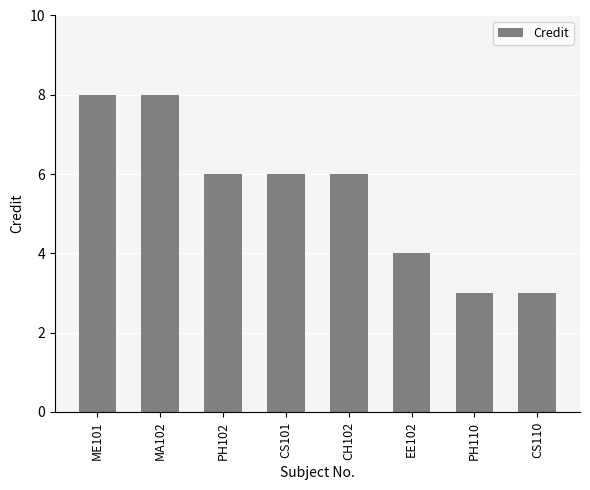

Is it true that the value at PH110 is 3?

True